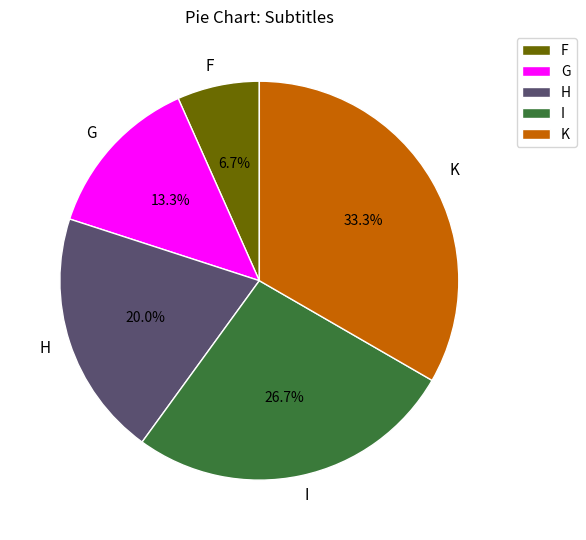

Is K the majority of the pie?

No